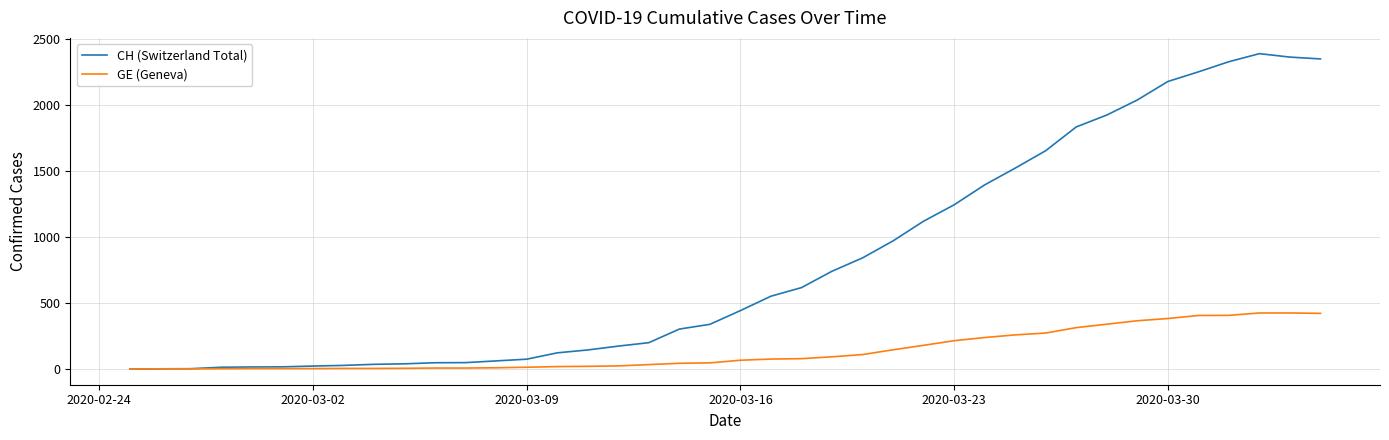

Which series has the widest spread of values?

CH (Switzerland Total)